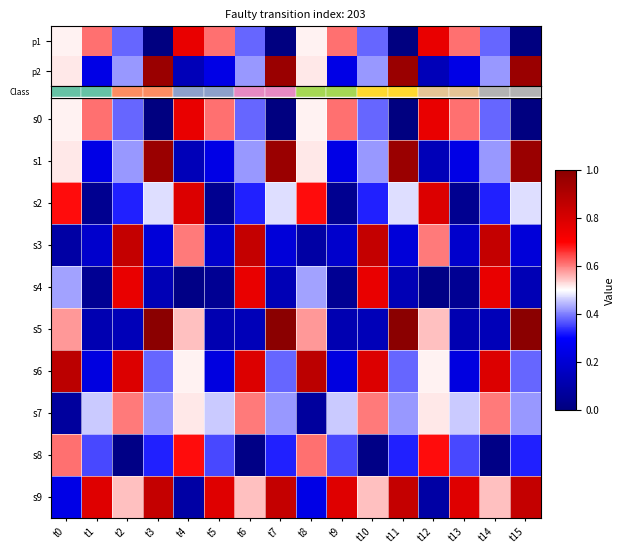

At how many categories does at least one series exceed 0?

16